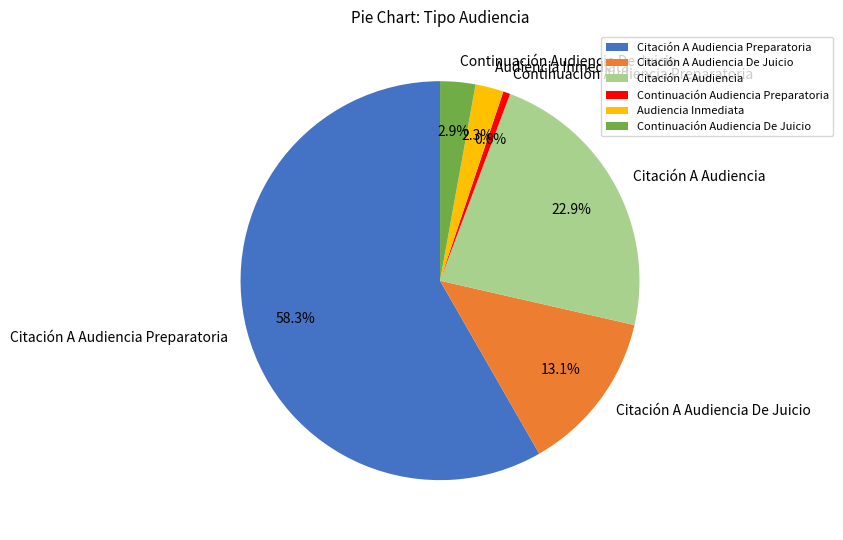

To the nearest percent, what is the combined percentage of Citación A Audiencia Preparatoria and Continuación Audiencia Preparatoria?

59%